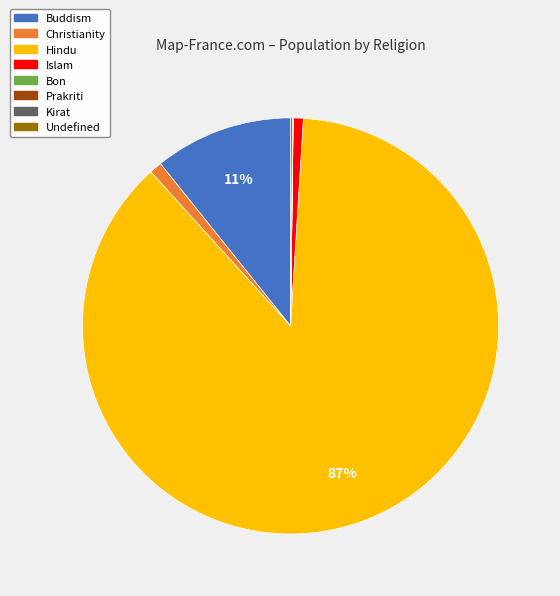

To the nearest percent, what is the average slice percentage?

12%